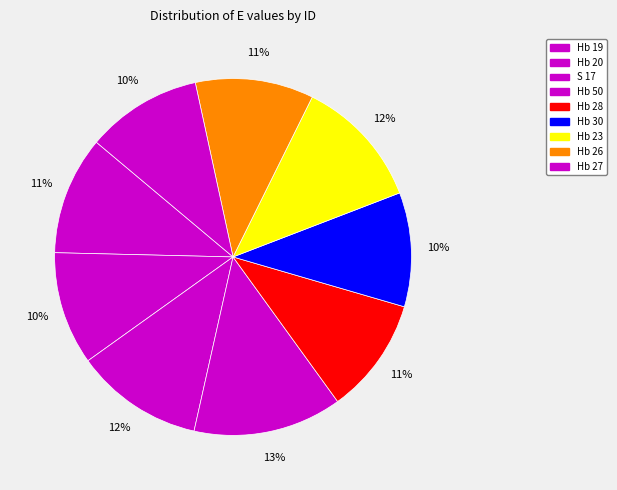

What is the largest slice in the pie chart?

Hb 50